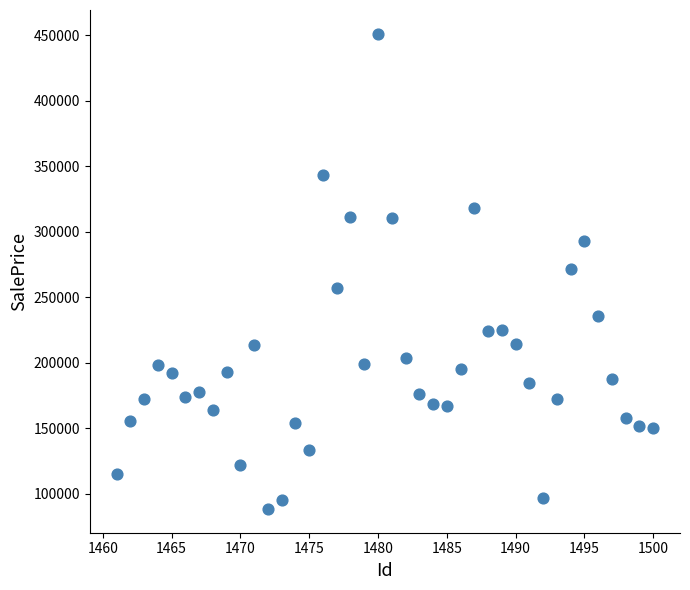

What is the range of Y values (max minus min)?

362744.6